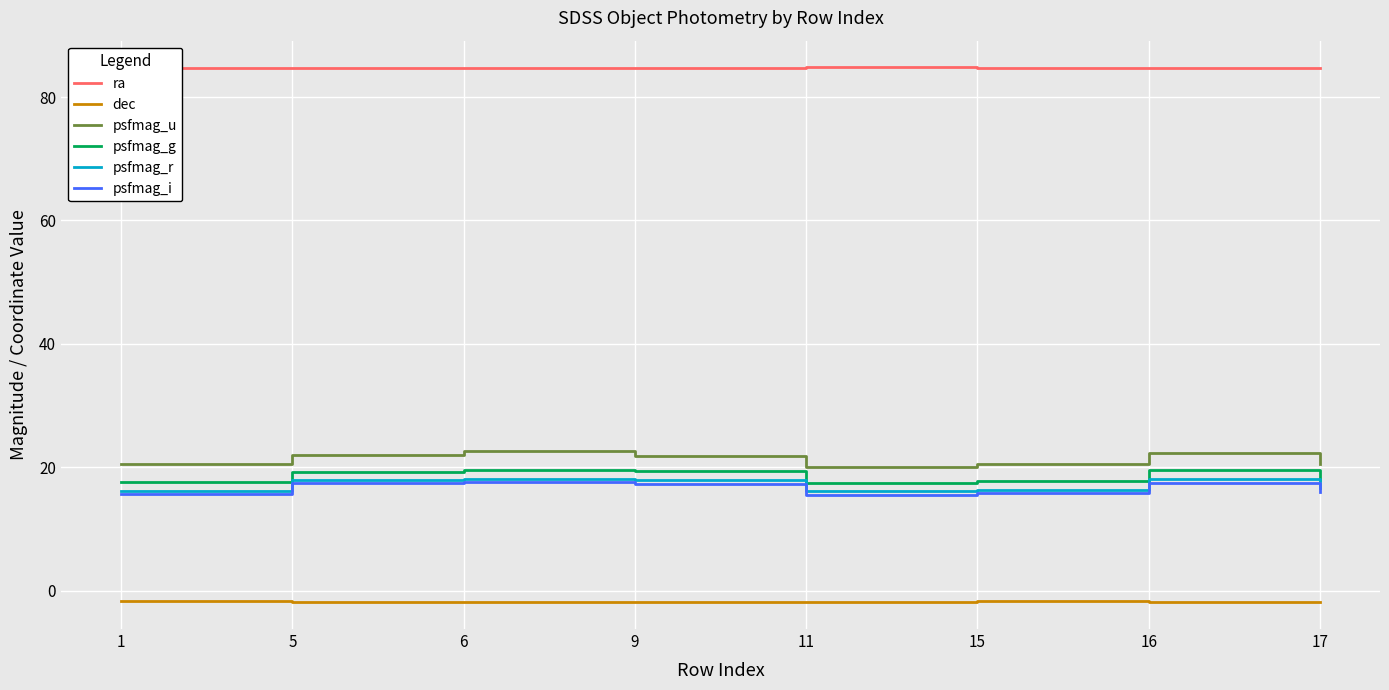

What is the difference between the dec values at 15 and 6?

0.1